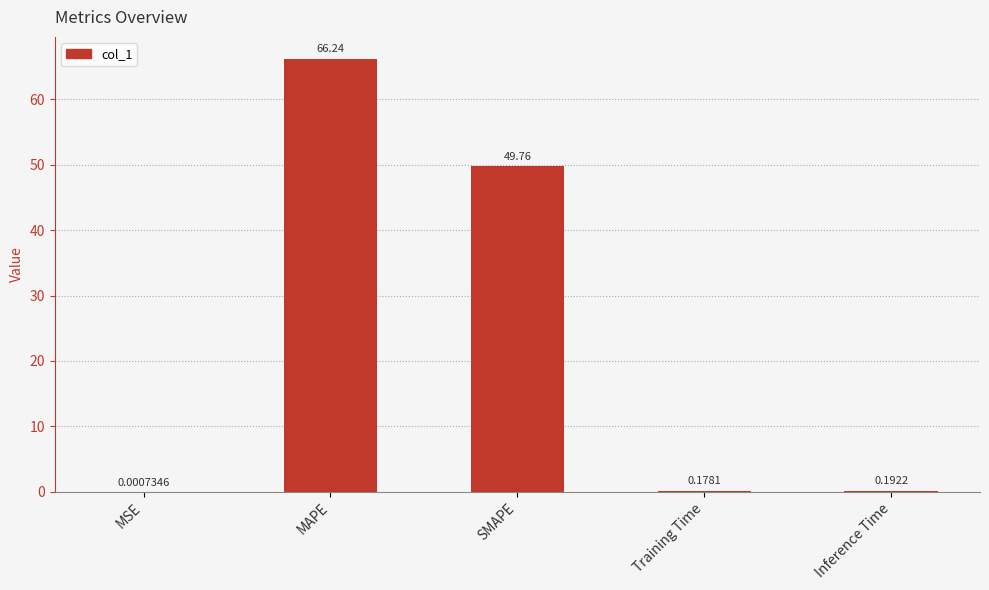

At which label is the value closest to 33?

SMAPE